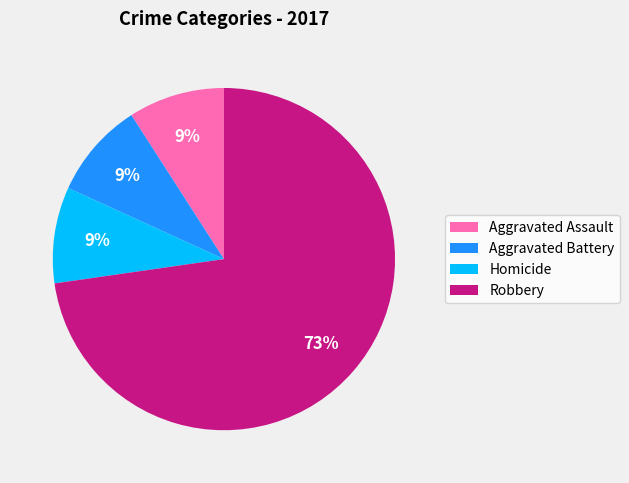

Between Robbery and Homicide, which is larger?

Robbery